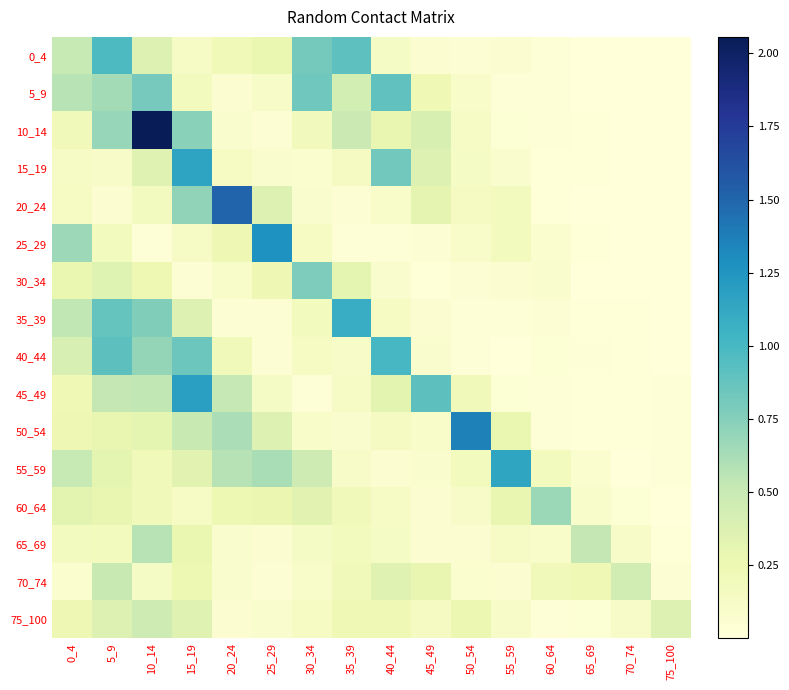

Reading left to right, extract all data points from this chart.

0_4: 0_4=0.5	5_9=1.0	10_14=0.4	15_19=0.1	20_24=0.2	25_29=0.3	30_34=0.8	35_39=0.9	40_44=0.1	45_49=0.1	50_54=0.0	55_59=0.1	60_64=0.0	65_69=0.0	70_74=0.0	75_100=0.0
5_9: 0_4=0.6	5_9=0.6	10_14=0.8	15_19=0.2	20_24=0.1	25_29=0.1	30_34=0.8	35_39=0.4	40_44=0.9	45_49=0.2	50_54=0.1	55_59=0.0	60_64=0.0	65_69=0.0	70_74=0.0	75_100=0.0
10_14: 0_4=0.2	5_9=0.7	10_14=2.1	15_19=0.7	20_24=0.1	25_29=0.0	30_34=0.2	35_39=0.5	40_44=0.3	45_49=0.4	50_54=0.1	55_59=0.0	60_64=0.0	65_69=0.0	70_74=0.0	75_100=0.0
15_19: 0_4=0.1	5_9=0.1	10_14=0.3	15_19=1.2	20_24=0.1	25_29=0.1	30_34=0.1	35_39=0.2	40_44=0.8	45_49=0.4	50_54=0.1	55_59=0.1	60_64=0.0	65_69=0.0	70_74=0.0	75_100=0.0
20_24: 0_4=0.1	5_9=0.1	10_14=0.2	15_19=0.7	20_24=1.5	25_29=0.4	30_34=0.1	35_39=0.0	40_44=0.1	45_49=0.3	50_54=0.2	55_59=0.2	60_64=0.0	65_69=0.0	70_74=0.0	75_100=0.0
25_29: 0_4=0.7	5_9=0.2	10_14=0.0	15_19=0.1	20_24=0.2	25_29=1.3	30_34=0.1	35_39=0.0	40_44=0.0	45_49=0.0	50_54=0.1	55_59=0.2	60_64=0.1	65_69=0.0	70_74=0.0	75_100=0.0
30_34: 0_4=0.3	5_9=0.4	10_14=0.2	15_19=0.0	20_24=0.1	25_29=0.2	30_34=0.8	35_39=0.3	40_44=0.1	45_49=0.0	50_54=0.0	55_59=0.1	60_64=0.1	65_69=0.0	70_74=0.0	75_100=0.0
35_39: 0_4=0.5	5_9=0.9	10_14=0.8	15_19=0.4	20_24=0.0	25_29=0.0	30_34=0.2	35_39=1.1	40_44=0.1	45_49=0.0	50_54=0.0	55_59=0.0	60_64=0.0	65_69=0.0	70_74=0.0	75_100=0.0
40_44: 0_4=0.4	5_9=0.9	10_14=0.7	15_19=0.8	20_24=0.2	25_29=0.0	30_34=0.1	35_39=0.1	40_44=1.0	45_49=0.1	50_54=0.0	55_59=0.0	60_64=0.0	65_69=0.0	70_74=0.0	75_100=0.0
45_49: 0_4=0.2	5_9=0.5	10_14=0.5	15_19=1.2	20_24=0.5	25_29=0.1	30_34=0.0	35_39=0.1	40_44=0.3	45_49=0.9	50_54=0.2	55_59=0.0	60_64=0.0	65_69=0.0	70_74=0.0	75_100=0.0
50_54: 0_4=0.2	5_9=0.3	10_14=0.3	15_19=0.5	20_24=0.6	25_29=0.4	30_34=0.1	35_39=0.1	40_44=0.2	45_49=0.1	50_54=1.4	55_59=0.3	60_64=0.0	65_69=0.0	70_74=0.0	75_100=0.0
55_59: 0_4=0.5	5_9=0.3	10_14=0.2	15_19=0.3	20_24=0.6	25_29=0.6	30_34=0.5	35_39=0.1	40_44=0.1	45_49=0.1	50_54=0.2	55_59=1.1	60_64=0.2	65_69=0.1	70_74=0.0	75_100=0.0
60_64: 0_4=0.3	5_9=0.3	10_14=0.2	15_19=0.1	20_24=0.3	25_29=0.3	30_34=0.3	35_39=0.2	40_44=0.1	45_49=0.1	50_54=0.1	55_59=0.3	60_64=0.7	65_69=0.1	70_74=0.0	75_100=0.0
65_69: 0_4=0.2	5_9=0.2	10_14=0.6	15_19=0.3	20_24=0.1	25_29=0.1	30_34=0.1	35_39=0.2	40_44=0.1	45_49=0.1	50_54=0.1	55_59=0.1	60_64=0.1	65_69=0.5	70_74=0.1	75_100=0.0
70_74: 0_4=0.1	5_9=0.5	10_14=0.1	15_19=0.3	20_24=0.1	25_29=0.0	30_34=0.1	35_39=0.2	40_44=0.3	45_49=0.3	50_54=0.1	55_59=0.1	60_64=0.2	65_69=0.2	70_74=0.4	75_100=0.0
75_100: 0_4=0.2	5_9=0.4	10_14=0.5	15_19=0.3	20_24=0.1	25_29=0.1	30_34=0.1	35_39=0.2	40_44=0.2	45_49=0.2	50_54=0.3	55_59=0.1	60_64=0.0	65_69=0.0	70_74=0.1	75_100=0.4